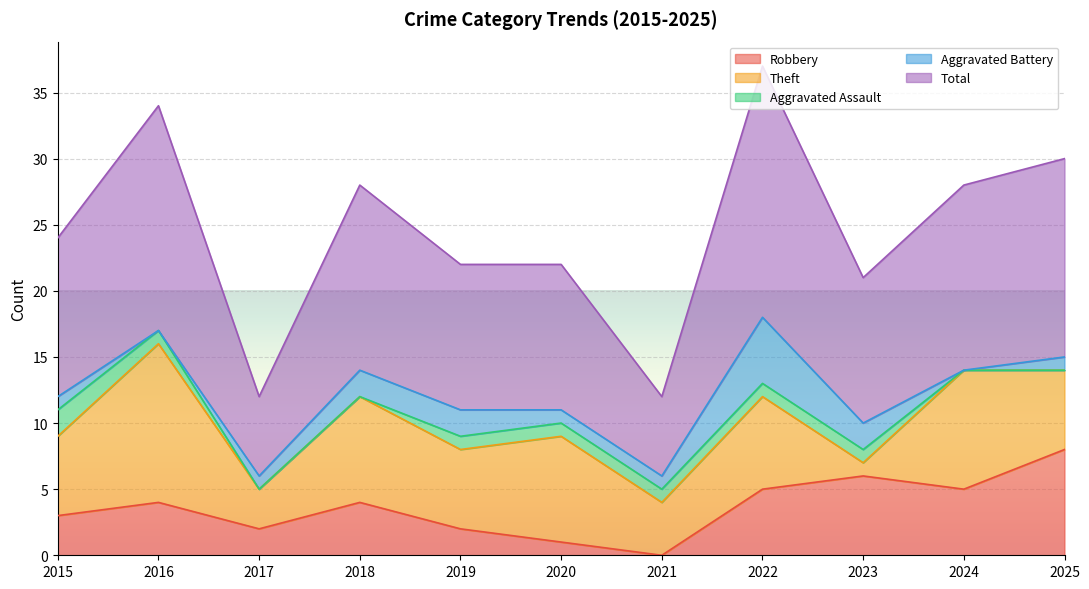

Rank the series by their maximum value, from lowest to highest.

Aggravated Assault, Aggravated Battery, Robbery, Theft, Total